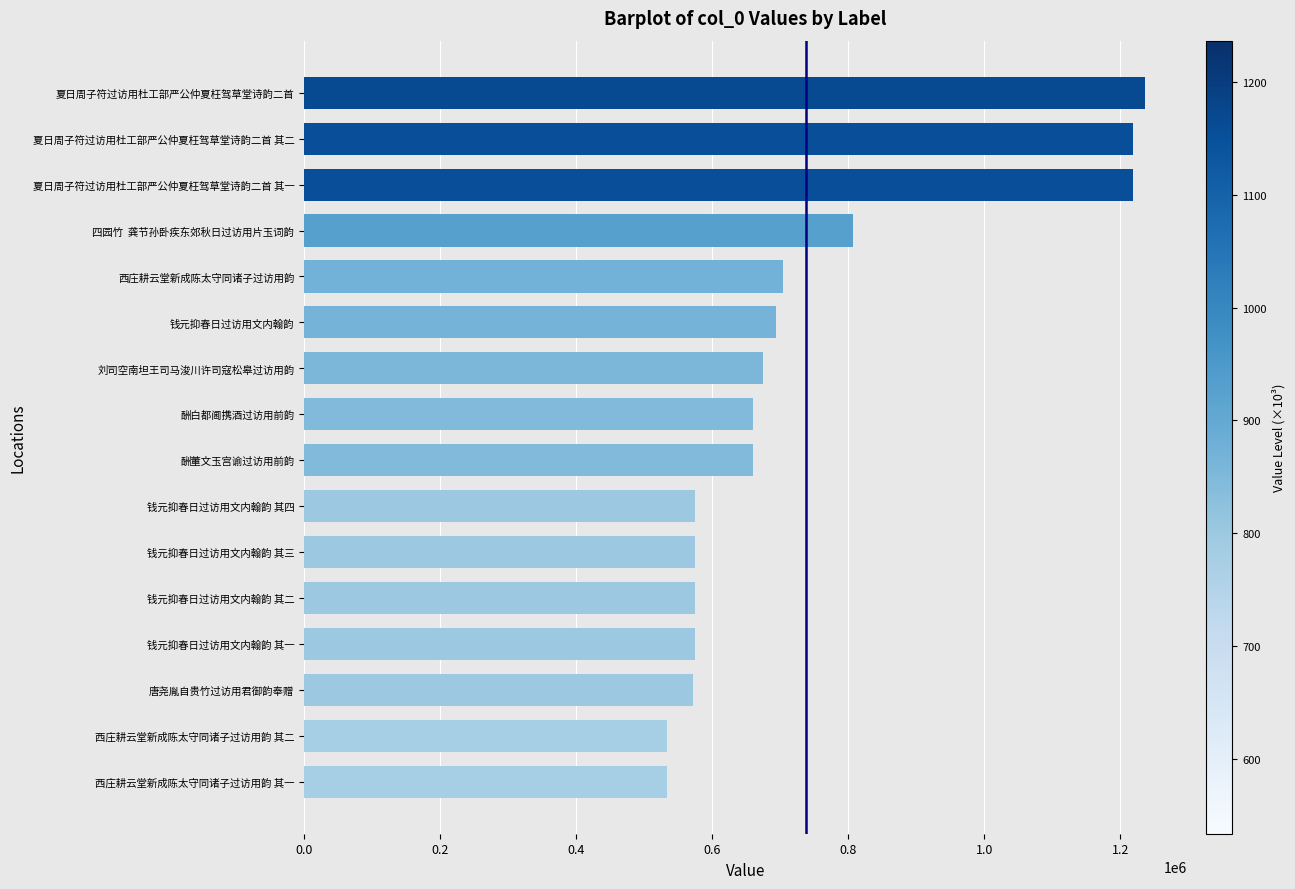

Does the chart contain stacked bars?

No